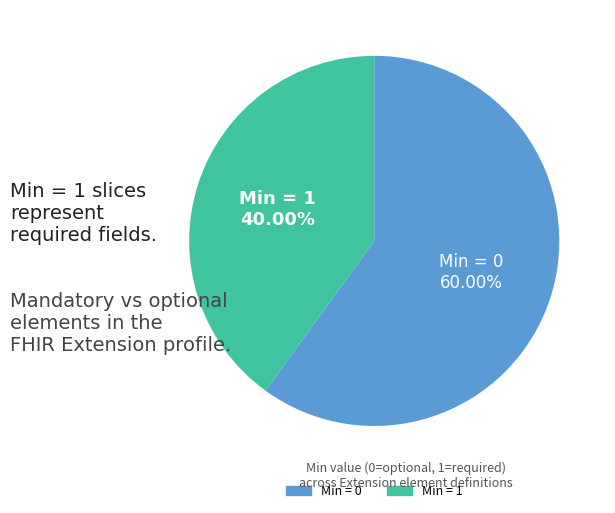

Is there any slice that represents more than half of the pie?

Yes